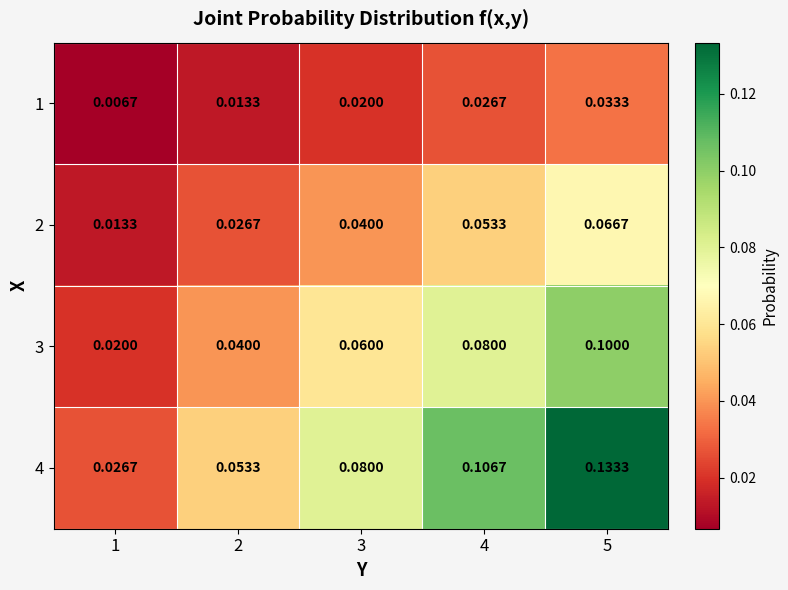

Reading right to left, what are all the values shown in this chart?

1: 5=0.0	4=0.0	3=0.0	2=0.0	1=0.0
2: 5=0.1	4=0.1	3=0.0	2=0.0	1=0.0
3: 5=0.1	4=0.1	3=0.1	2=0.0	1=0.0
4: 5=0.1	4=0.1	3=0.1	2=0.1	1=0.0